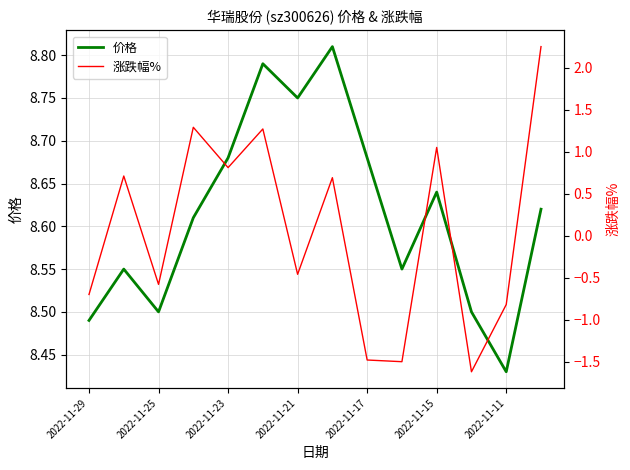

Rank the series by their maximum value, from highest to lowest.

价格, 涨跌幅%